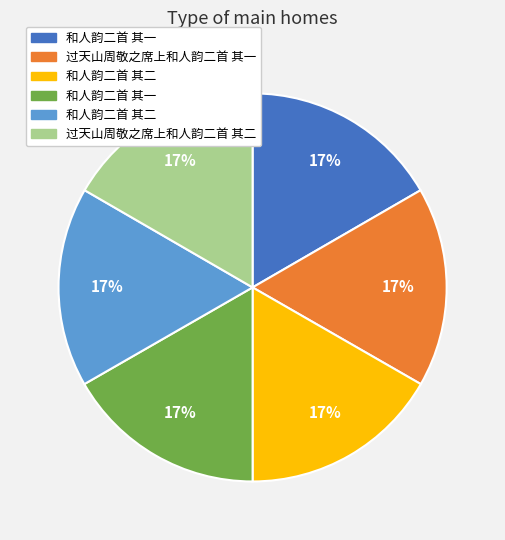

Is there a majority slice in this chart?

No